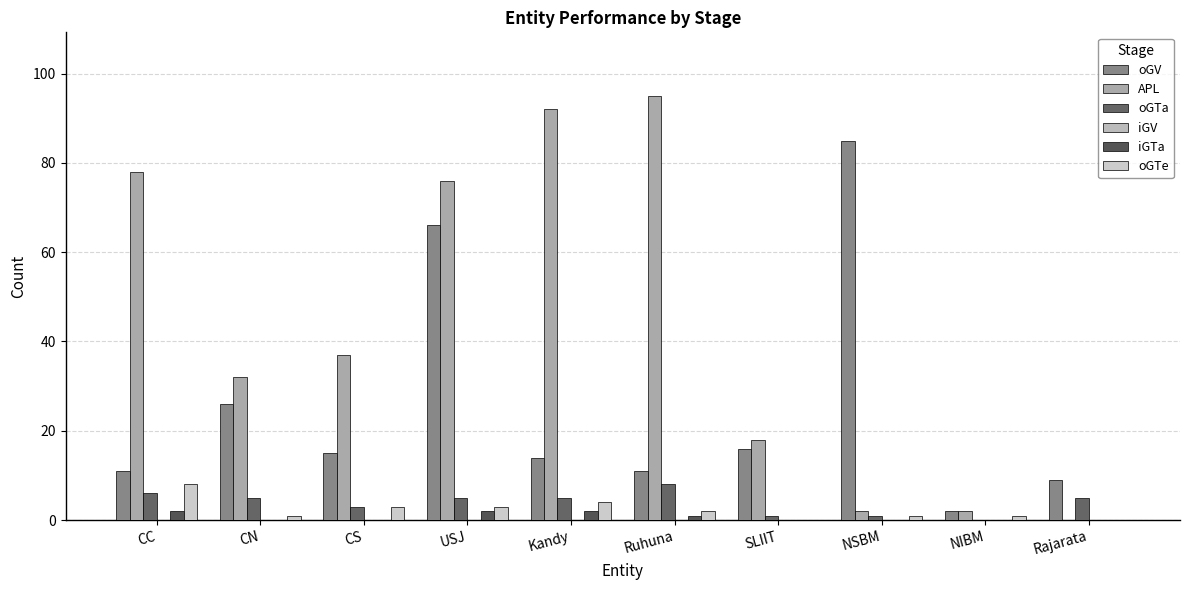

What is the sum of all APL values?

432